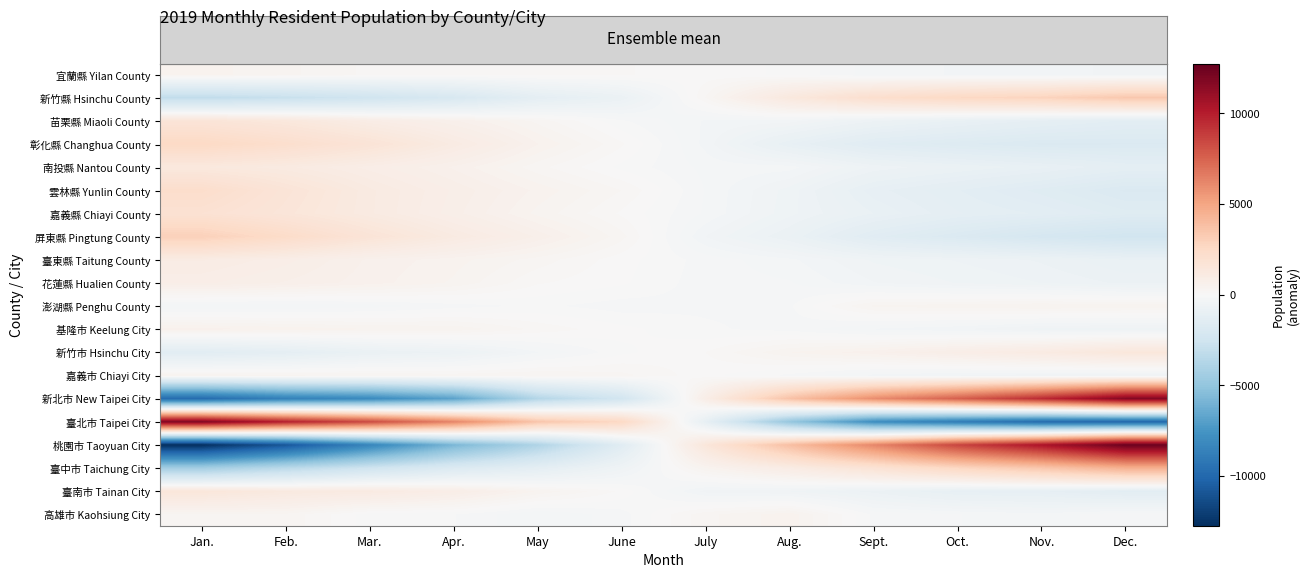

What is the minimum value shown in the chart?

-12741.8